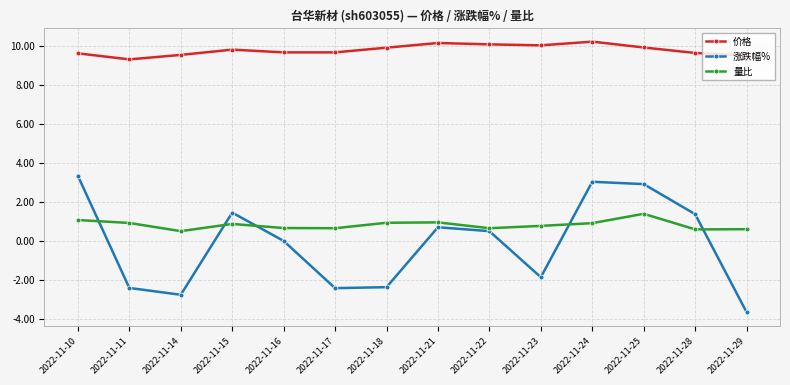

What is the sum of all 涨跌幅% values?

-2.2